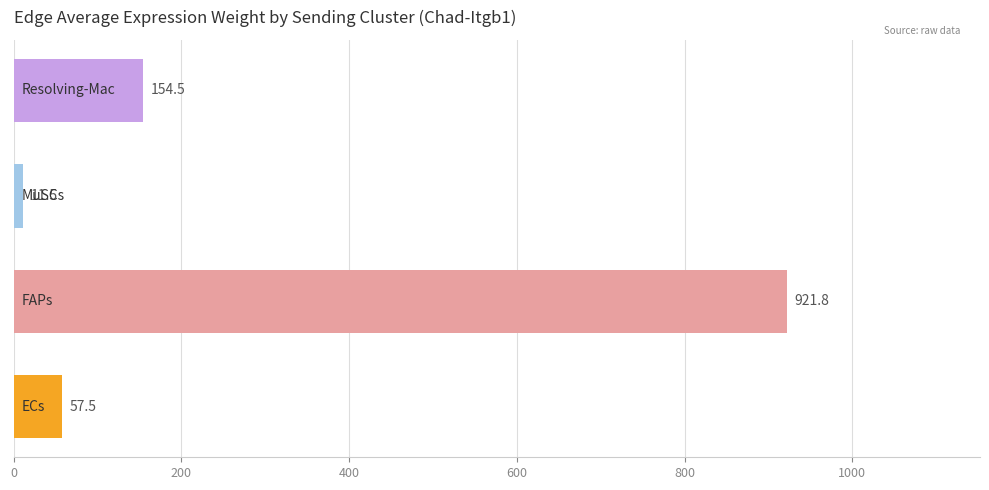

Reading top to bottom, extract all data points from this chart.

154.5	11.5	921.8	57.5